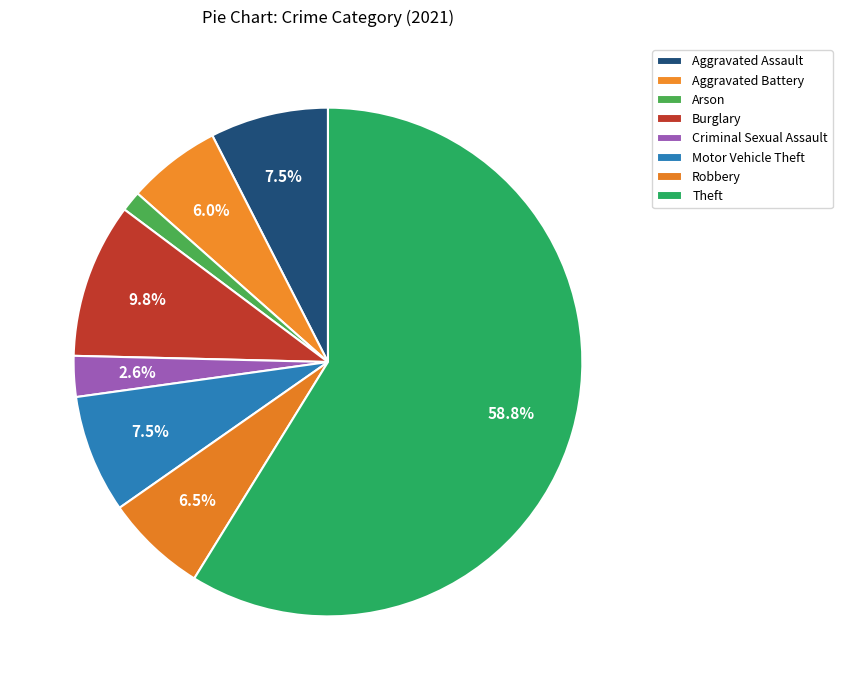

How many slices are in this pie chart?

8